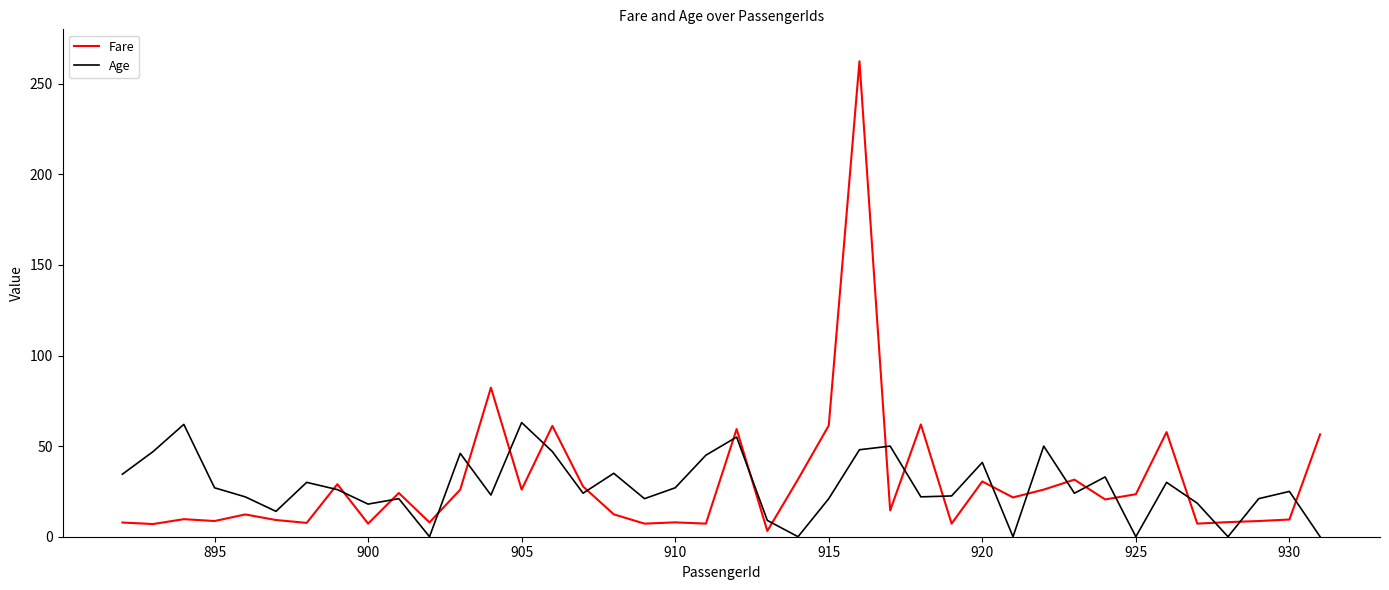

Which series has the largest range (max minus min)?

Fare